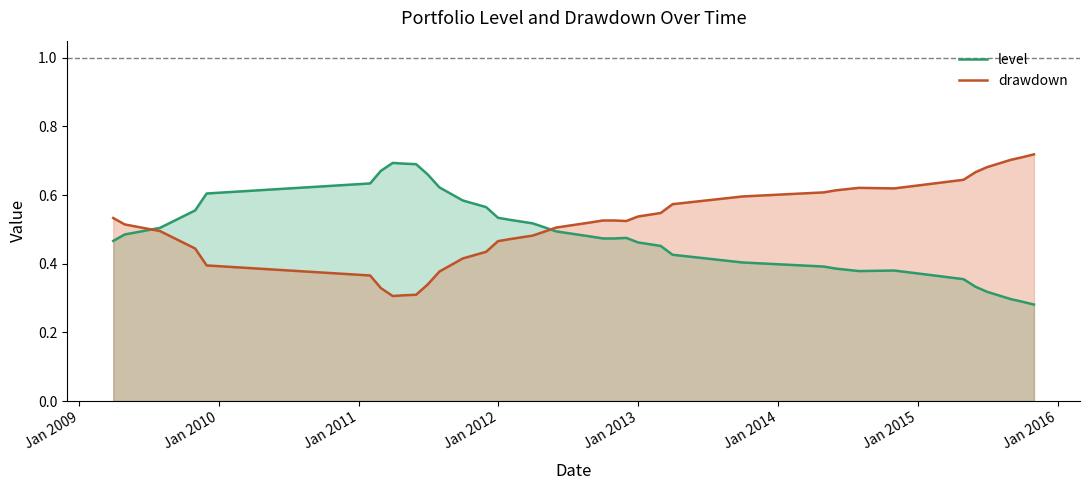

How many lines are shown in the chart?

2